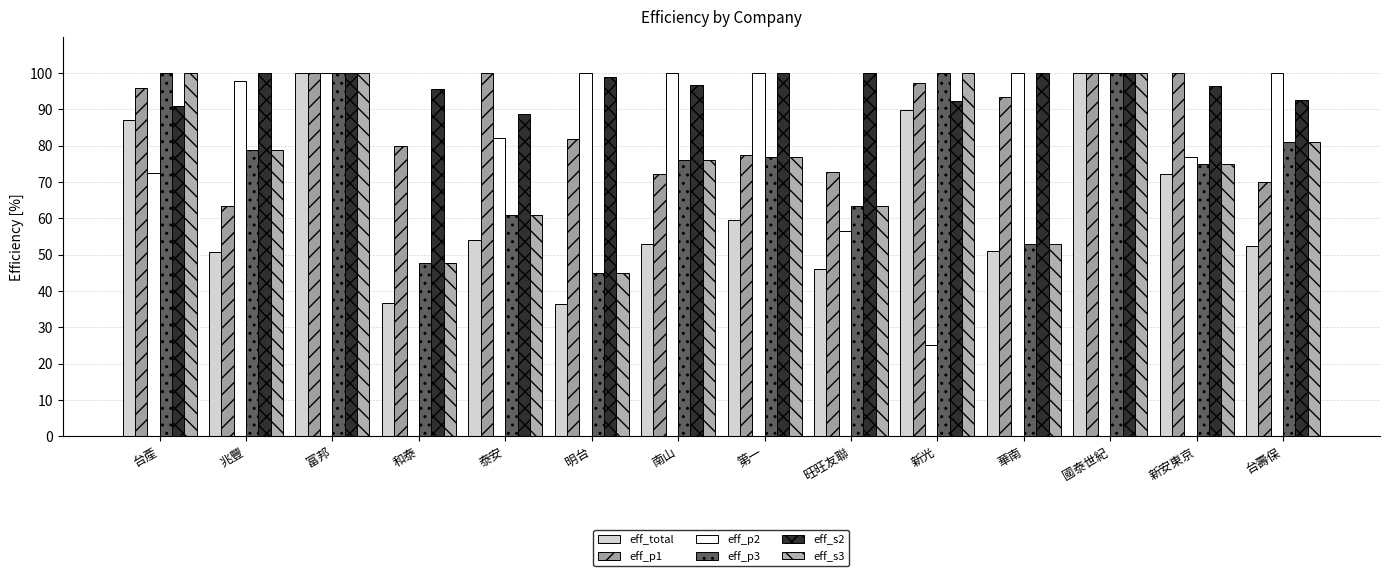

Reading right to left, what are all the values shown in this chart?

eff_total: 52.5	72.3	100.0	50.9	89.9	46.1	59.5	53.0	36.4	54.1	36.7	100.0	50.8	87.0
eff_p1: 69.9	100.0	100.0	93.5	97.3	72.6	77.5	72.1	81.8	100.0	79.9	100.0	63.5	95.8
eff_p2: 100.0	76.9	100.0	100.0	25.2	56.6	100.0	100.0	100.1	82.1	0.0	100.0	97.8	72.3
eff_p3: 81.0	74.8	100.0	52.8	100.0	63.5	76.8	75.9	45.0	61.0	47.7	100.0	78.7	100.0
eff_s2: 92.6	96.5	100.0	100.0	92.2	100.0	100.0	96.7	98.8	88.7	95.6	100.0	99.9	90.9
eff_s3: 81.0	74.8	100.0	52.8	100.0	63.5	76.8	75.9	45.0	61.0	47.7	100.0	78.7	100.0